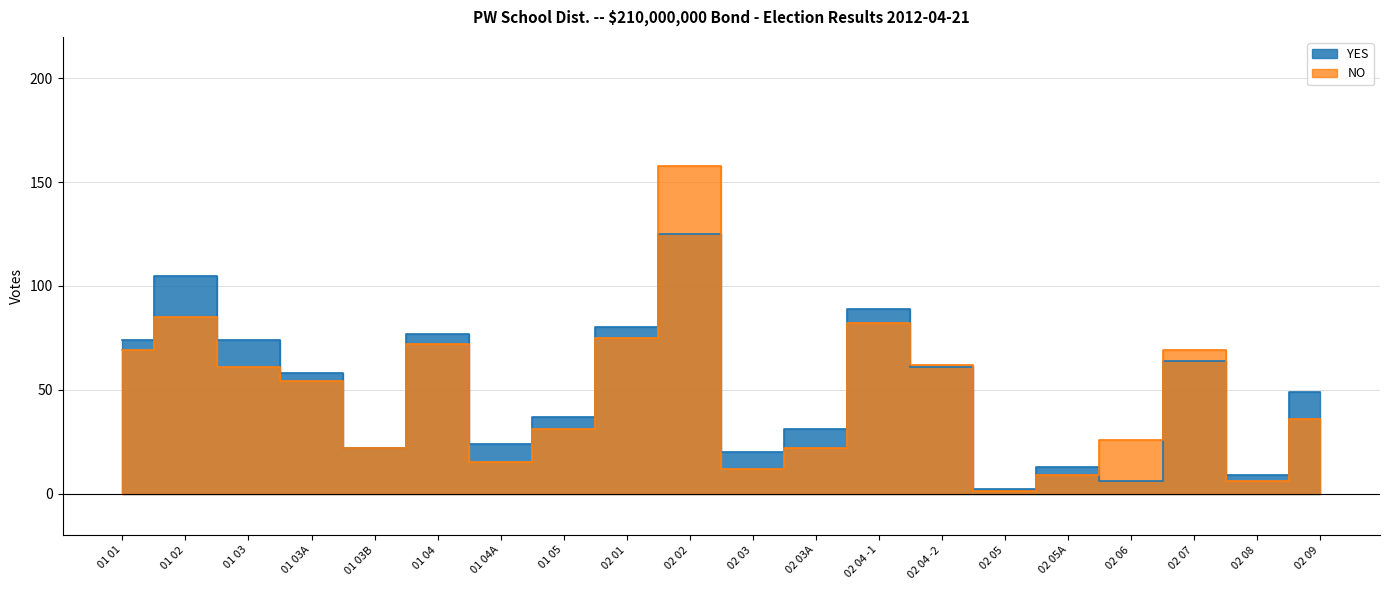

Which series has the largest total across all categories?

YES